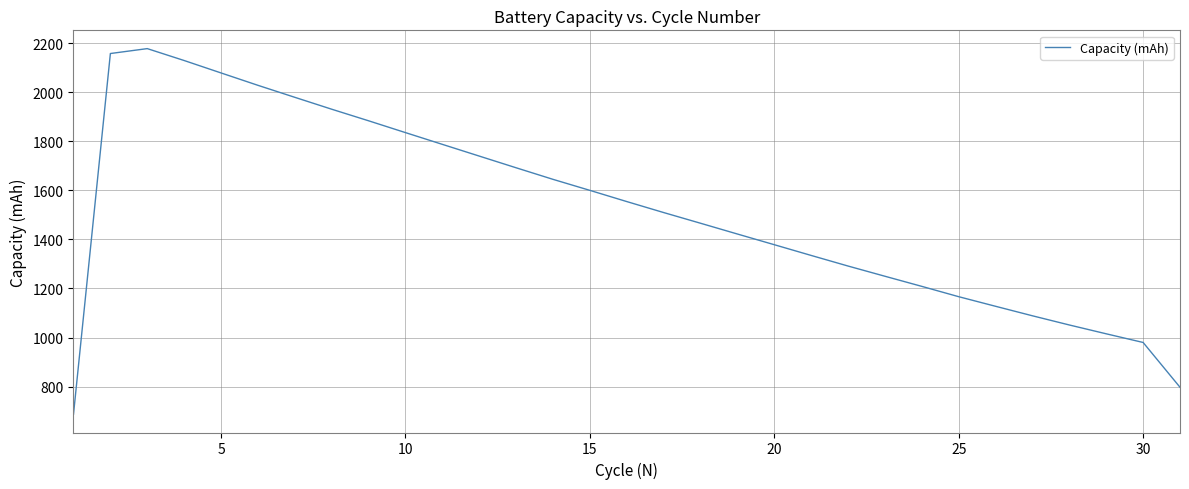

Does the chart have visible grid lines?

Yes